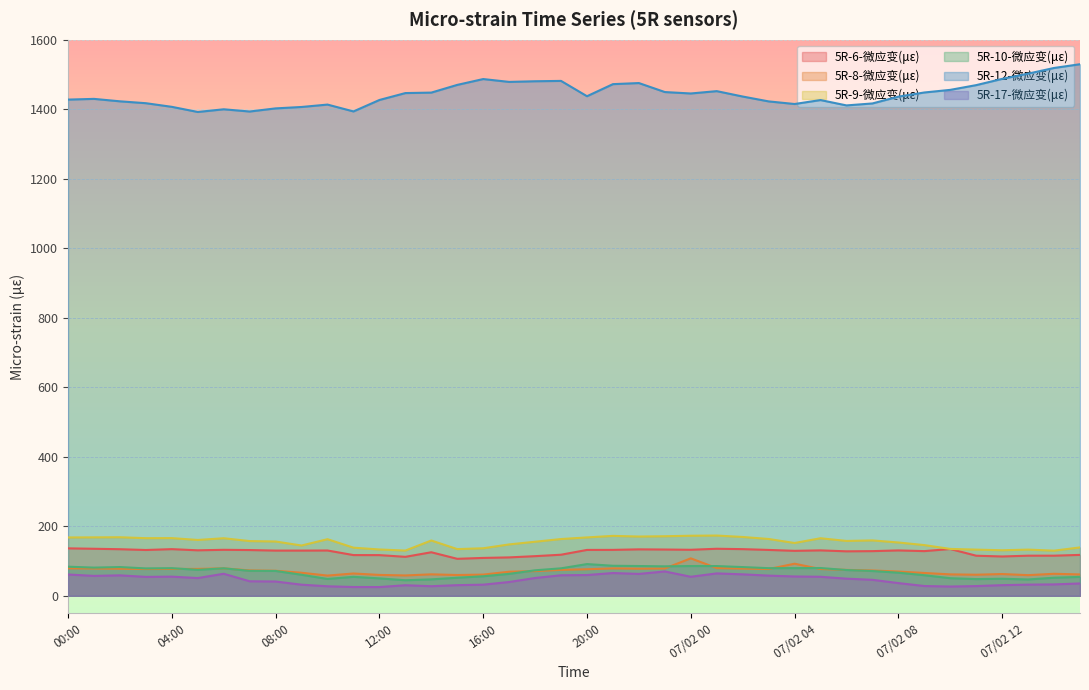

What is the difference between the highest and lowest values at 12:00?

1401.4